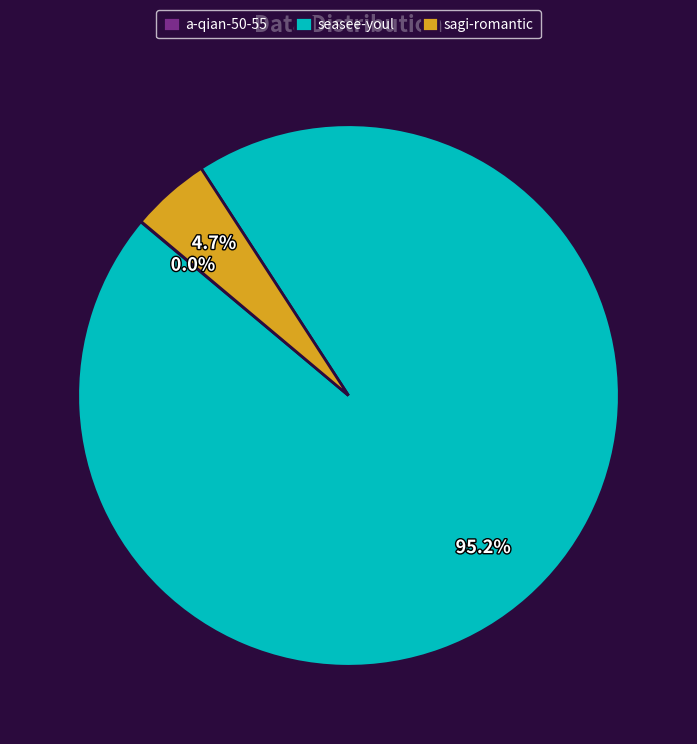

Does any single category account for the majority?

Yes